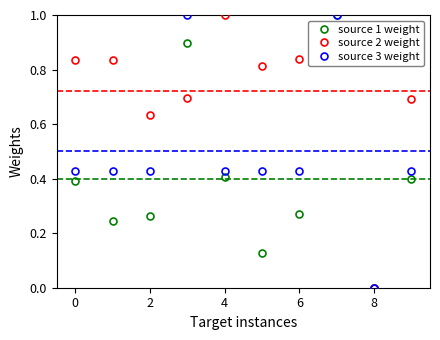

Count the number of categories in the chart.

10